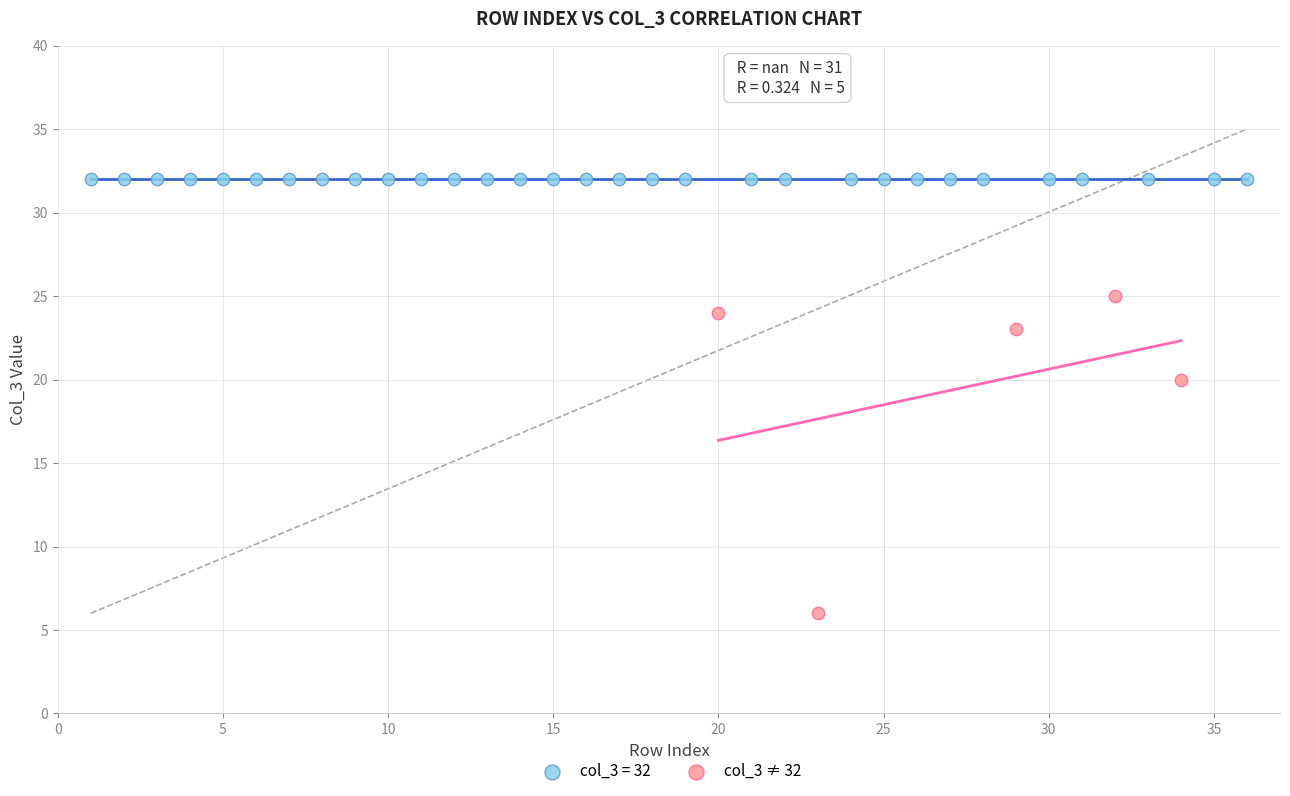

Which series contains the highest Y value?

col_3 = 32